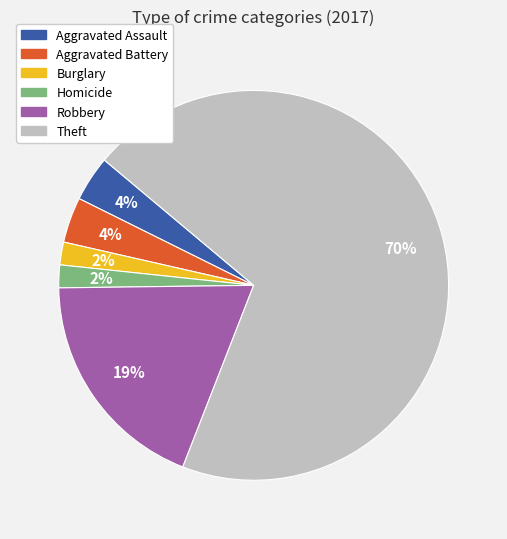

Is Theft the majority of the pie?

Yes